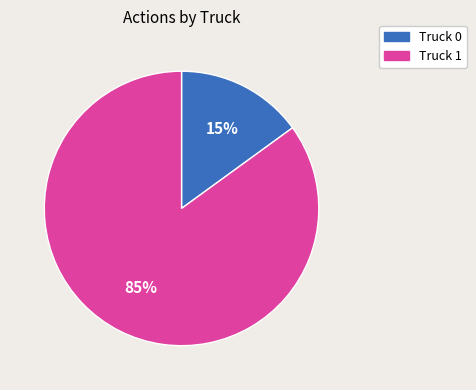

To the nearest percent, what is the difference between the Truck 1 and Truck 0 slice percentages?

70%